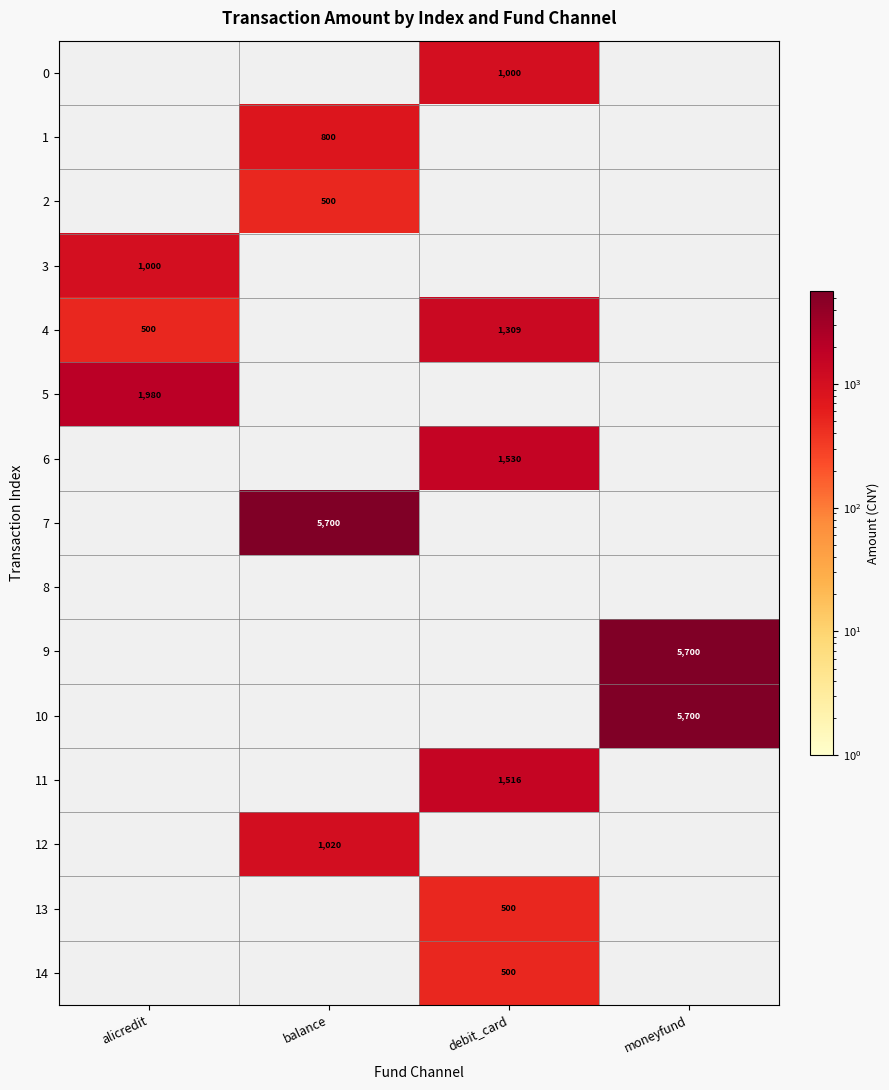

The value of 4 at alicredit is 500. True or false?

True